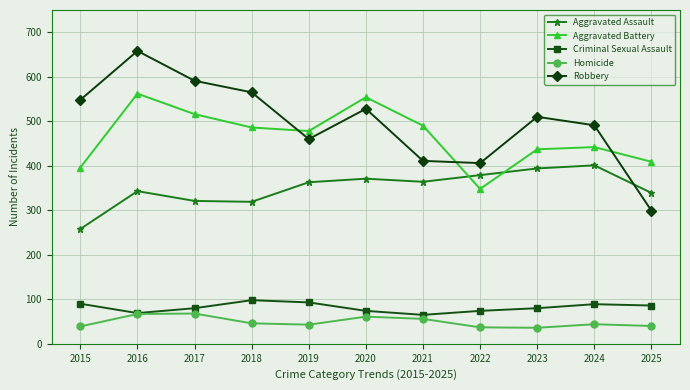

What is the maximum value for Aggravated Battery?

562